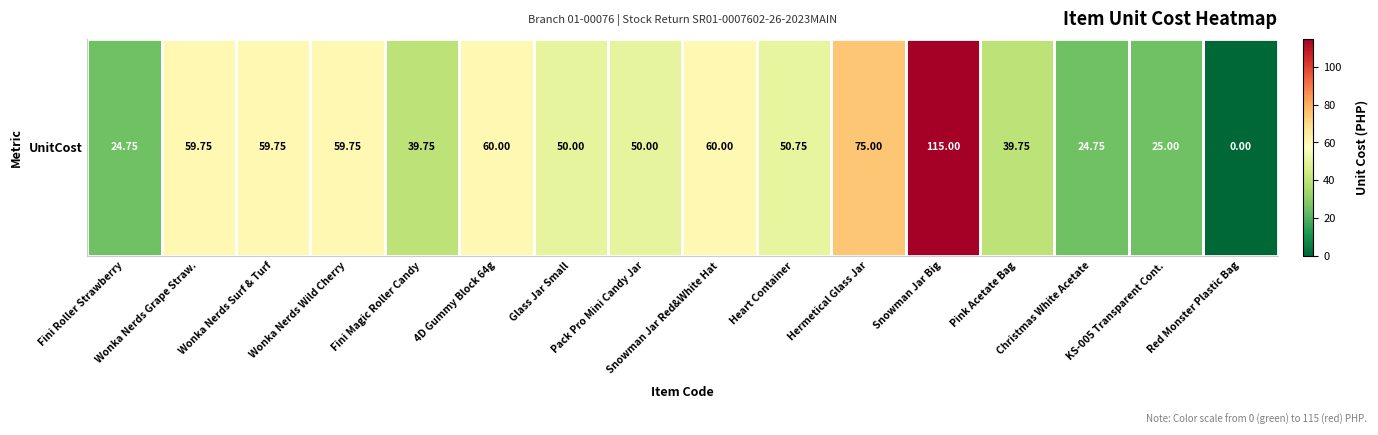

How many positive values are there?

15